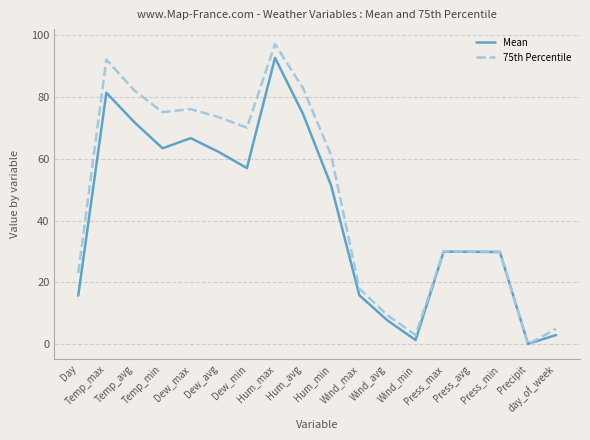

Count the number of categories in the chart.

18